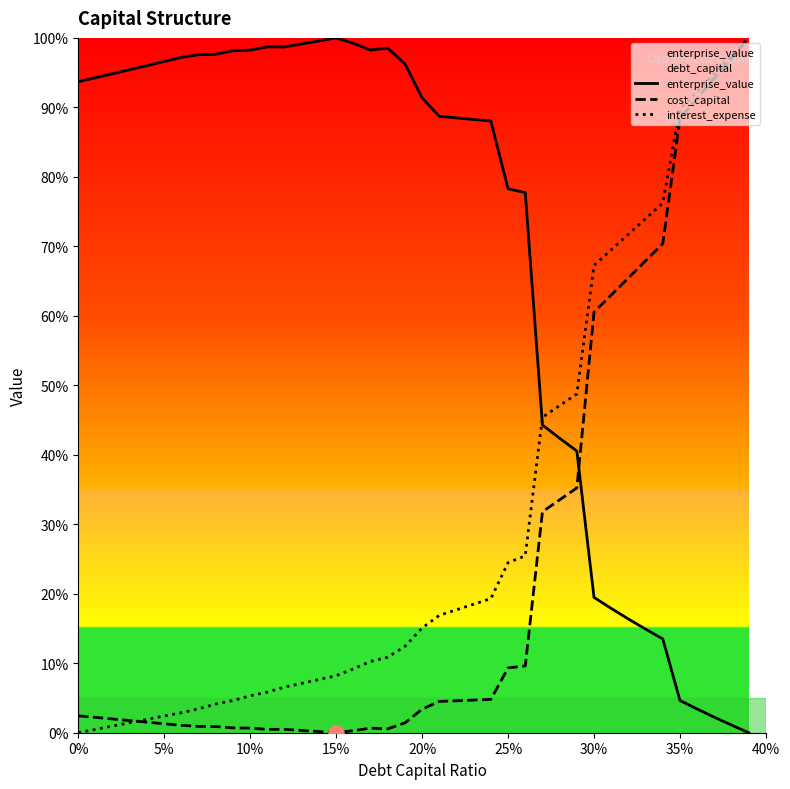

Which series ends up on top after the final intersection of interest_expense and enterprise_value?

interest_expense